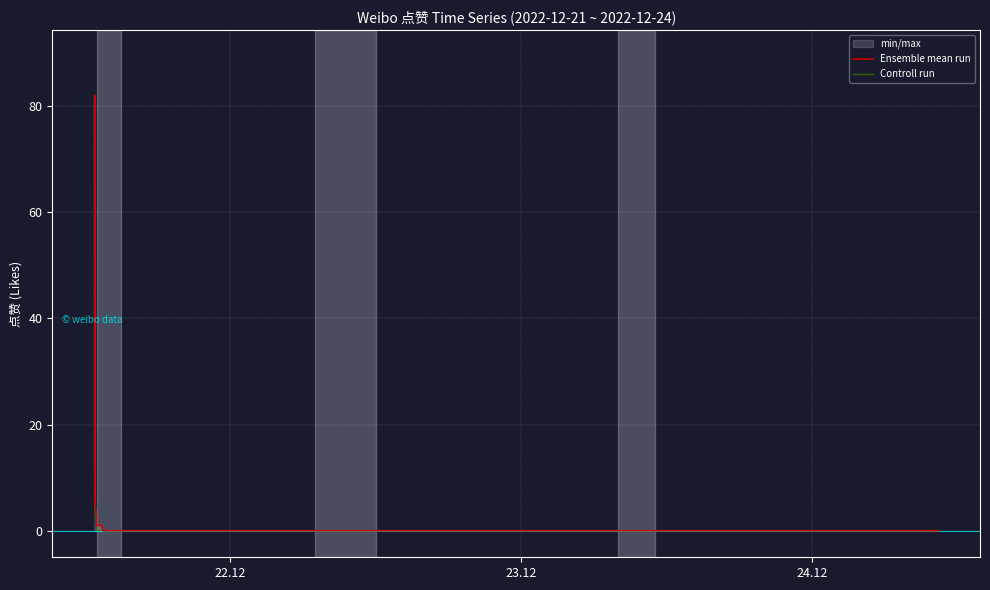

What is the maximum value shown in the chart?

82